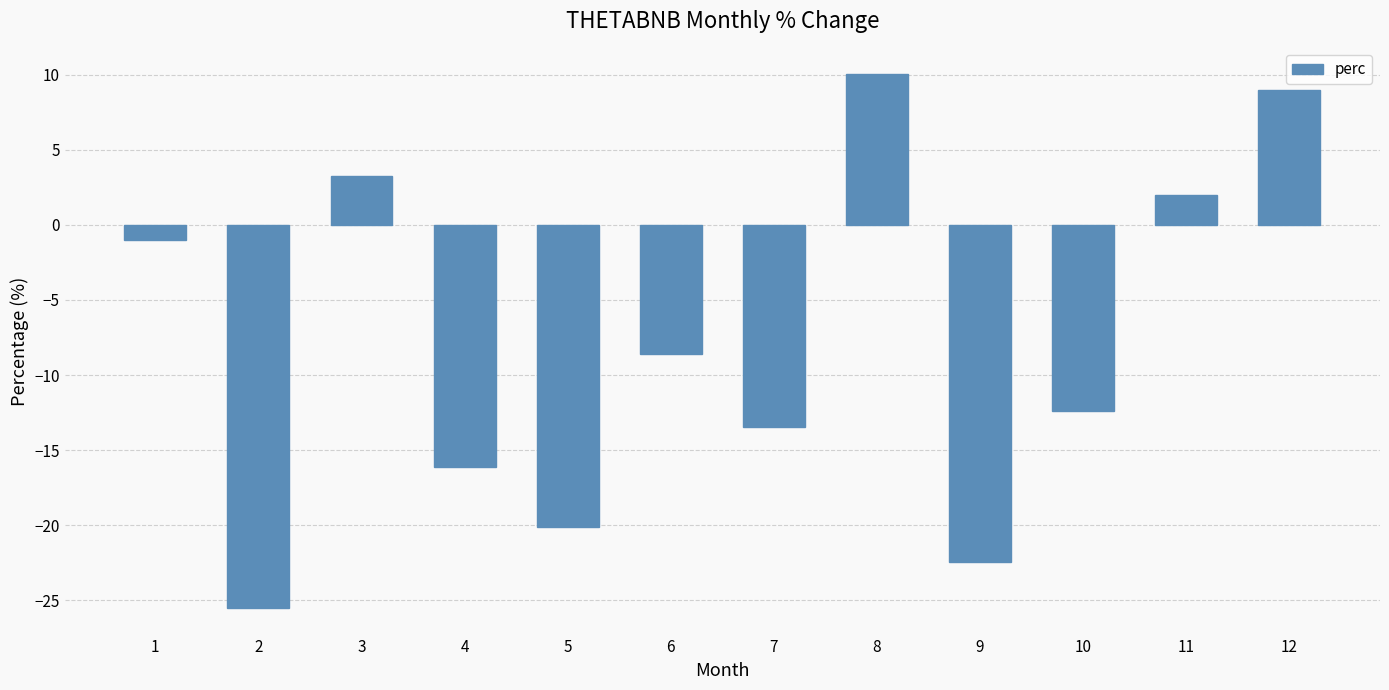

Rank the categories by value from highest to lowest.

8, 12, 3, 11, 1, 6, 10, 7, 4, 5, 9, 2